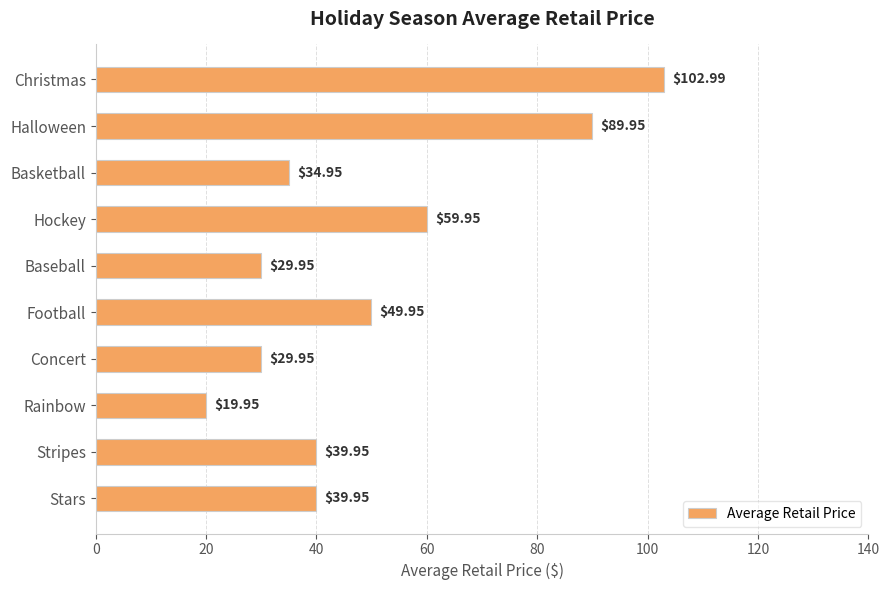

What is the average value?

49.8